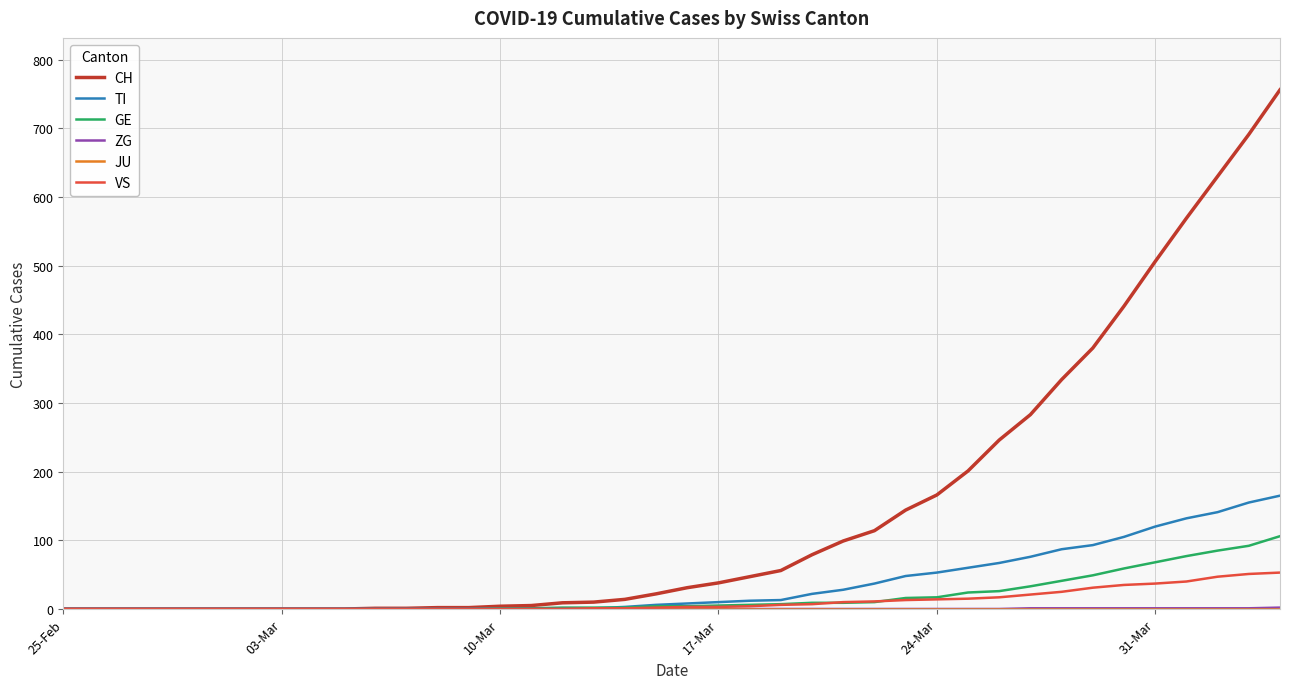

What is the greatest value displayed?

756